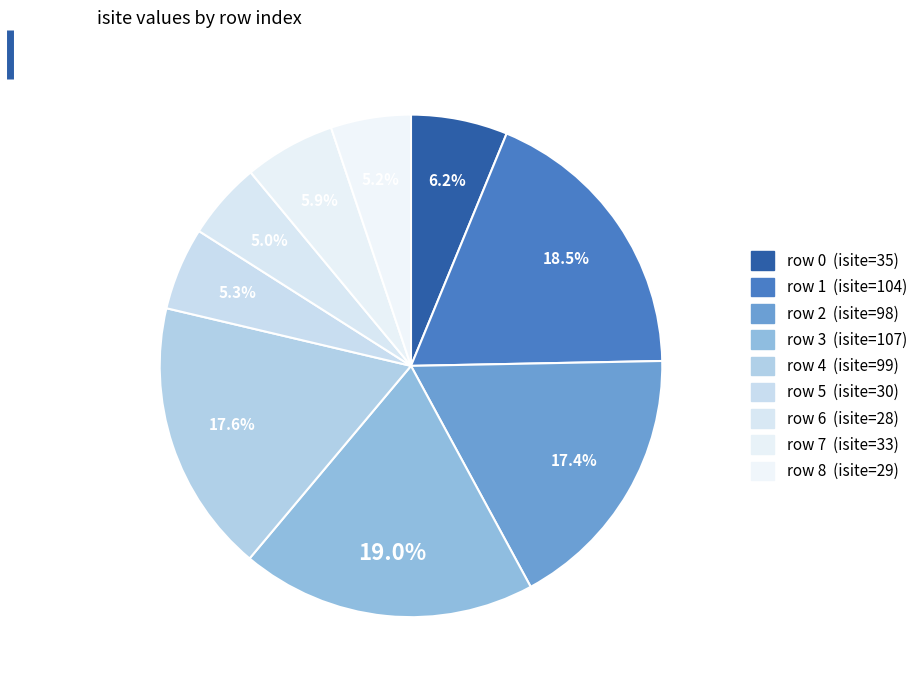

Count the number of slices in the pie.

9